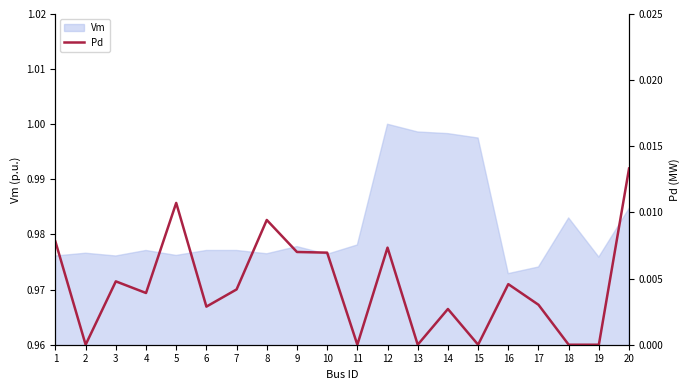

At which category does the data reach its first local peak?

3